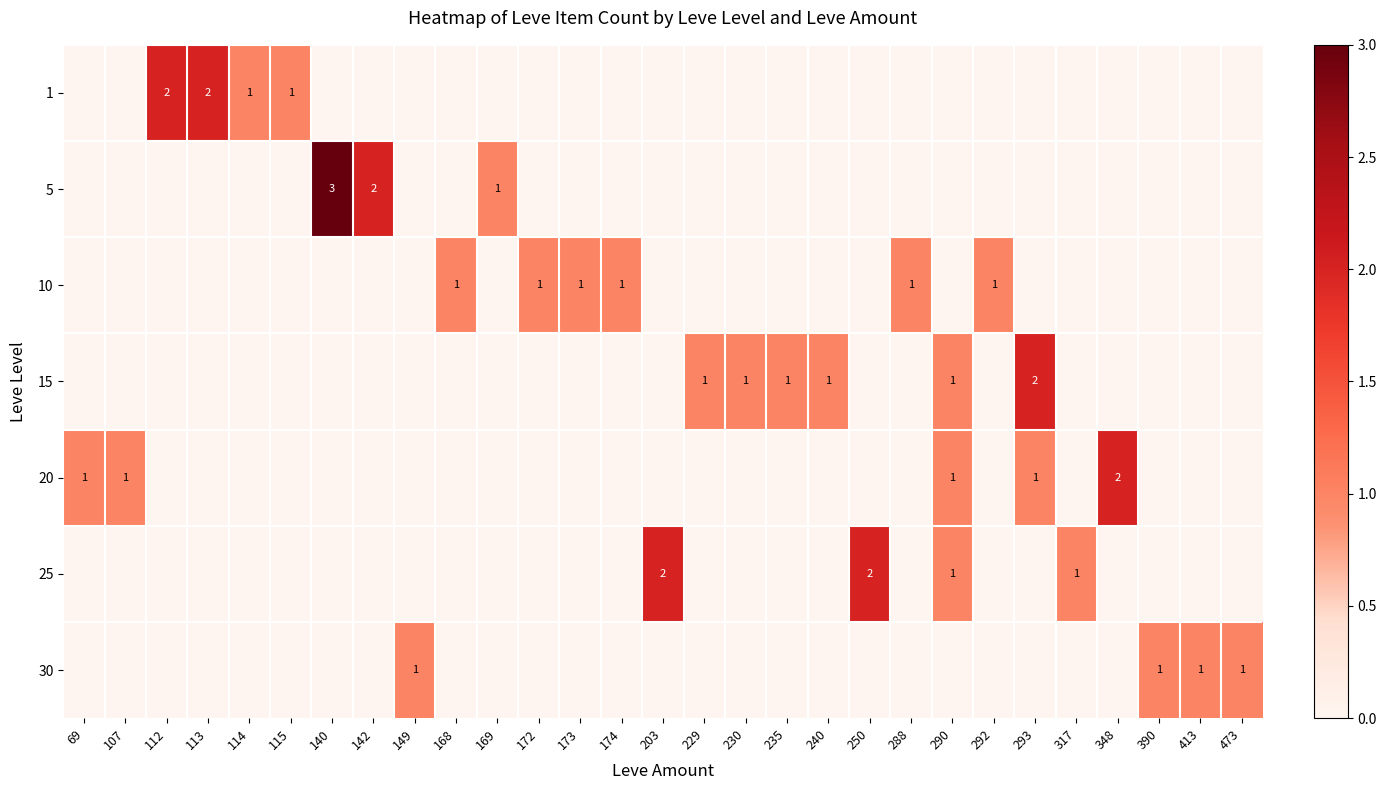

The value of 1 at 114 is 1. True or false?

True